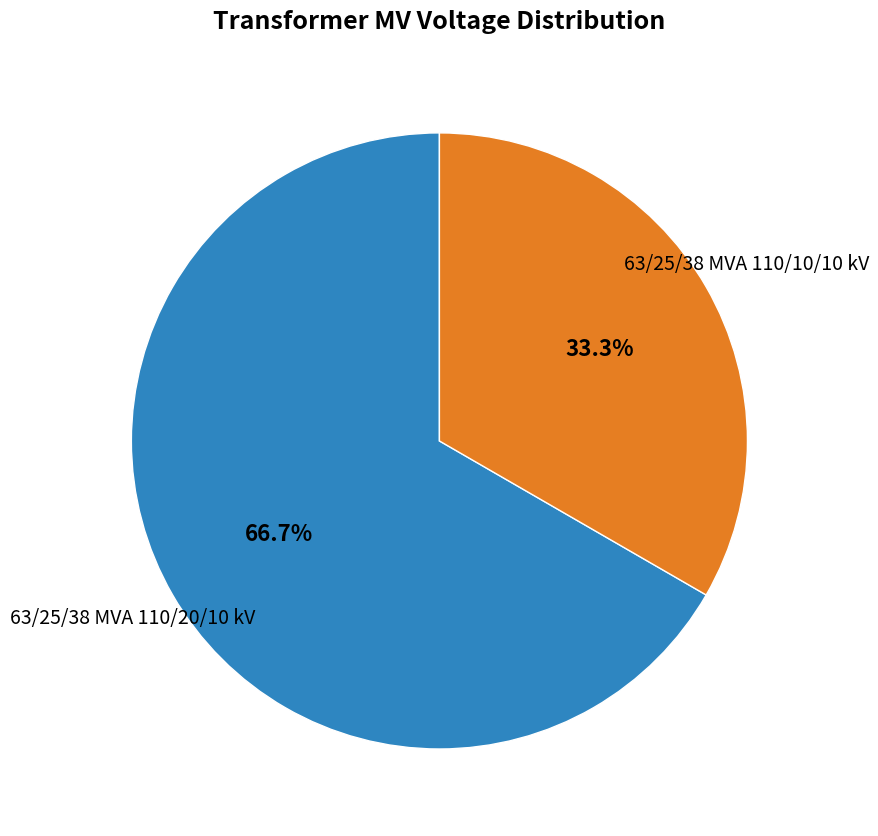

Is there a majority slice in this chart?

Yes